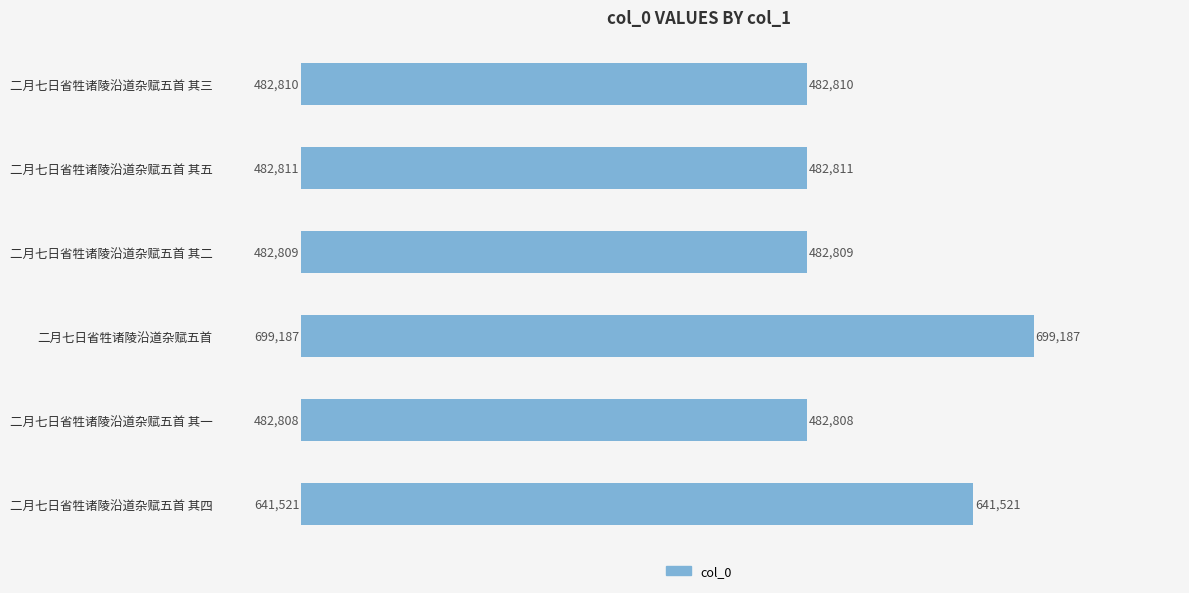

True or false: the data shows 170135 at 二月七日省牲诸陵沿道杂赋五首.

False